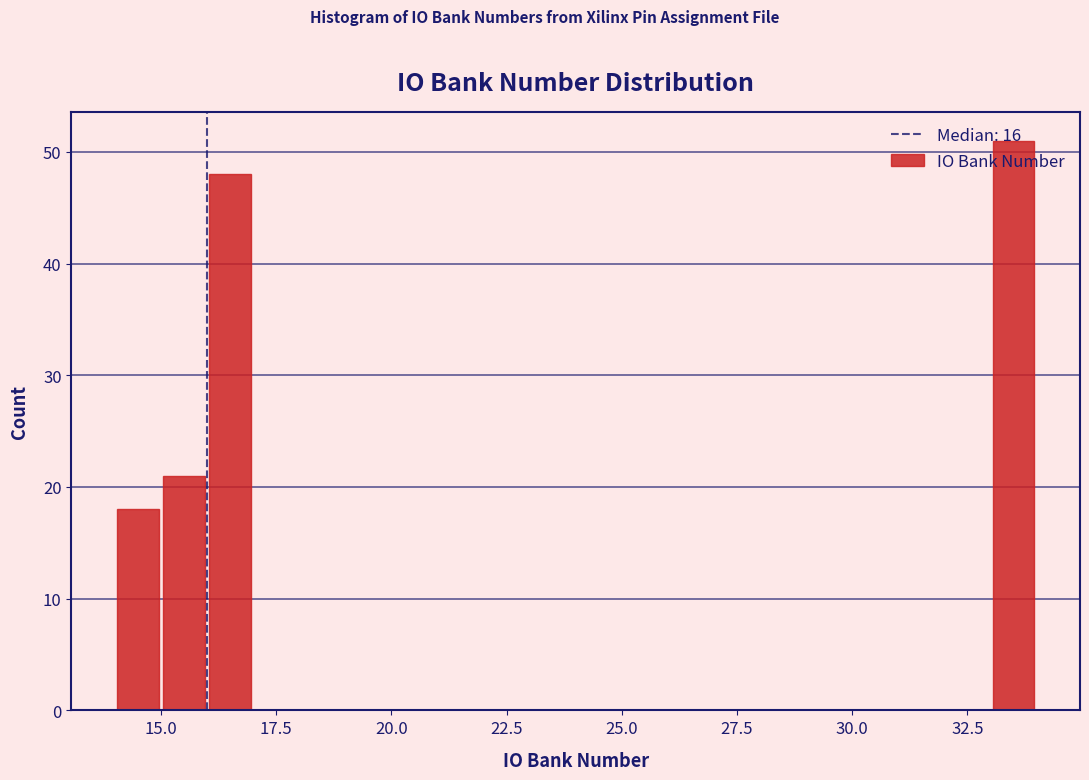

Read against the x-axis, roughly where is the centre of the tallest bar?

33.5